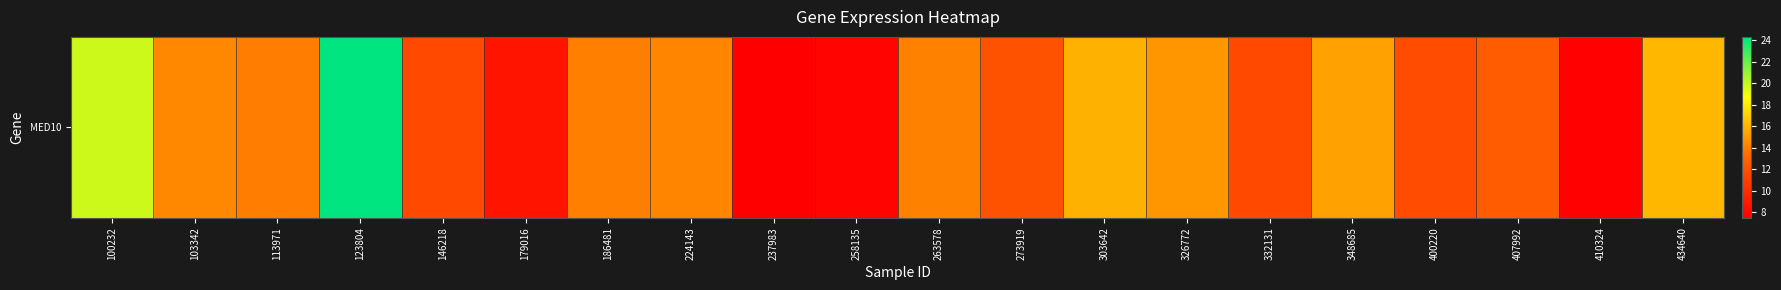

Reading left to right, what are all the values shown in this chart?

19.8	14.4	14.0	24.3	11.5	8.7	14.1	14.2	7.5	7.8	14.1	12.1	15.9	14.9	11.5	15.3	11.7	12.5	7.6	16.1